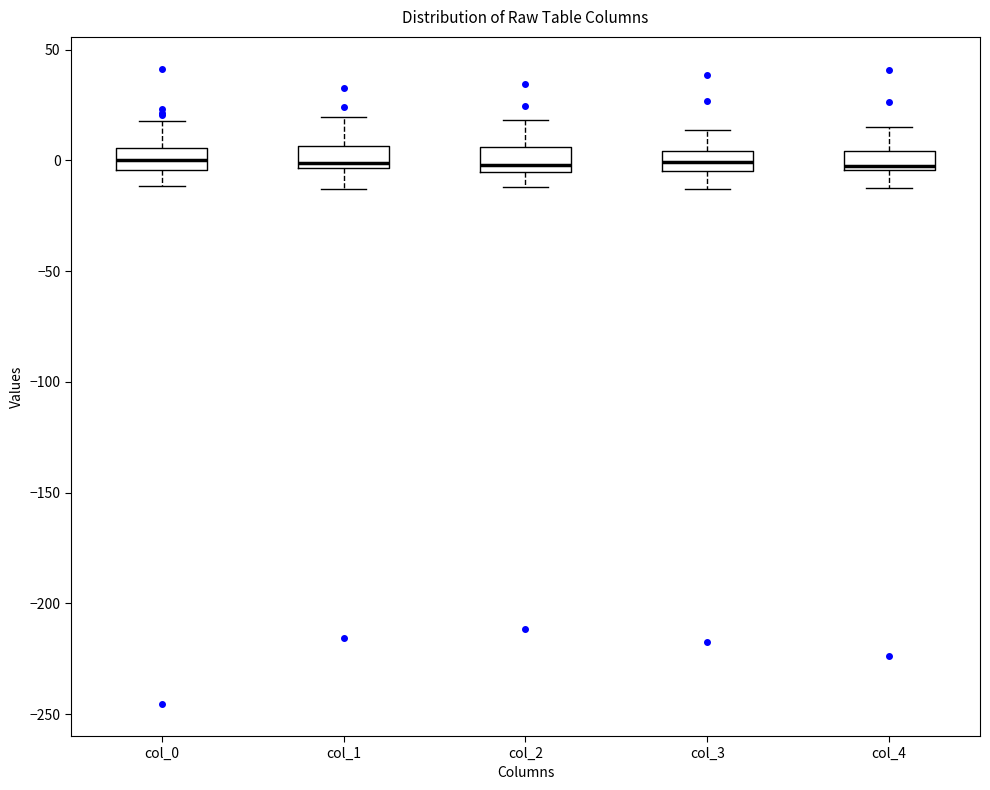

Reading left to right, transcribe this box plot: for each box, give where its median line is, the range the box spans, and where its two whiskers end, as read against the y-axis. The values are not printed on the chart, so give them approximately, as read against the axis.

col_0: median 0, box -5 to 5, whiskers -10 to 20
col_1: median 0, box -5 to 5, whiskers -15 to 20
col_2: median 0, box -5 to 5, whiskers -10 to 20
col_3: median 0, box -5 to 5, whiskers -15 to 15
col_4: median 0, box -5 to 5, whiskers -15 to 15